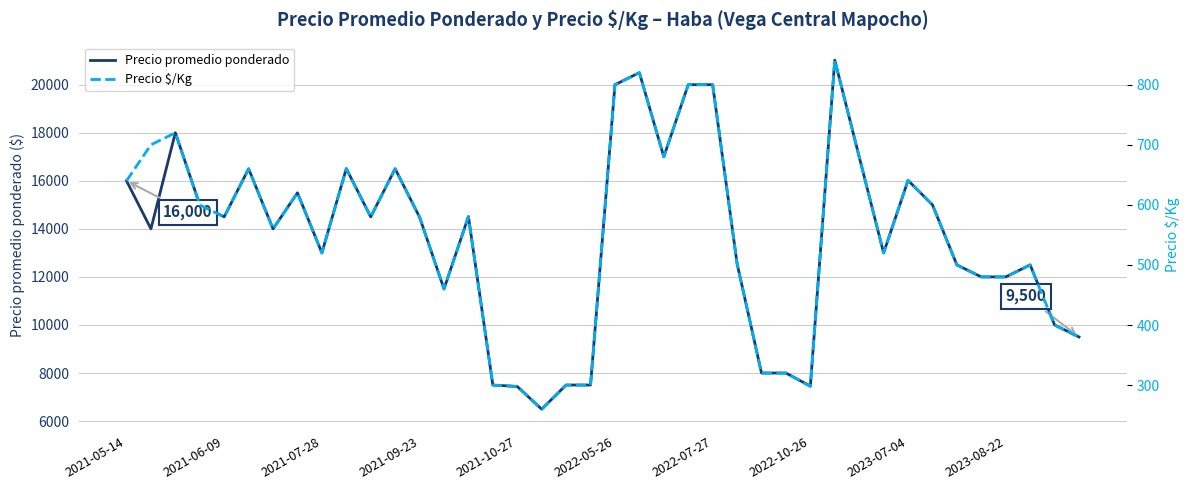

What is the highest value of the Precio promedio ponderado series?

21023